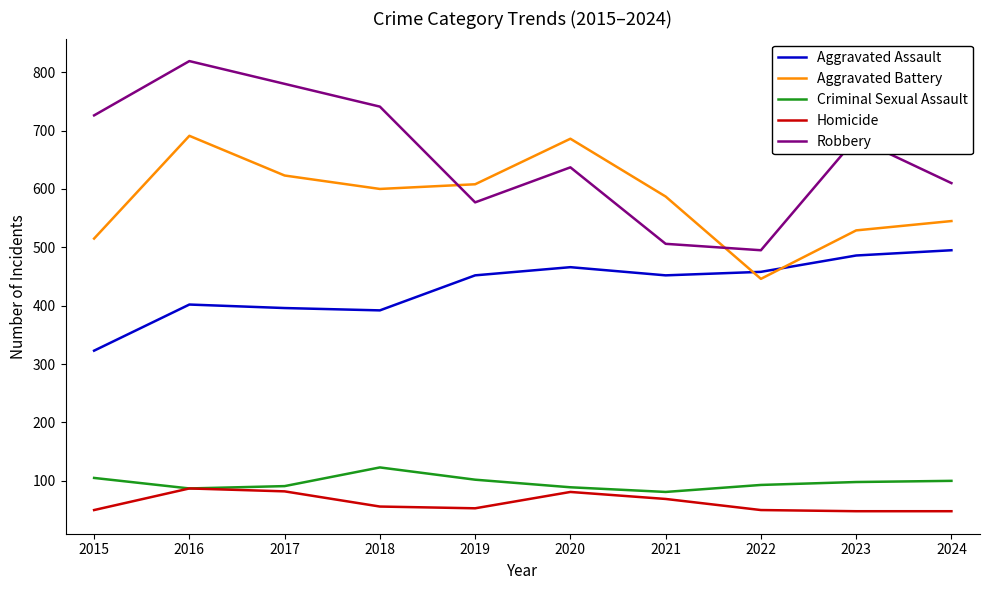

True or false: Aggravated Assault and Criminal Sexual Assault intersect in this chart.

False